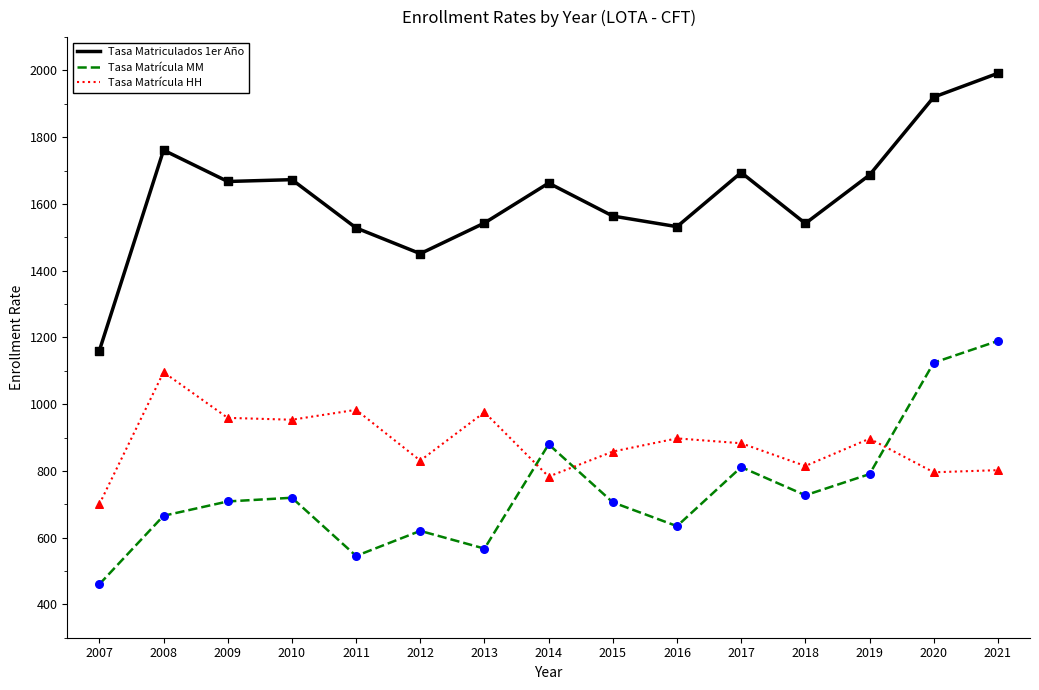

At how many categories does at least one series exceed 1412?

14